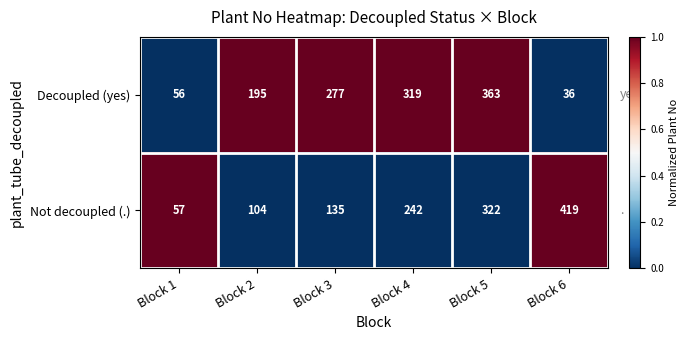

Between Block 1 and Block 6, which series saw the biggest shift?

Not decoupled (.)